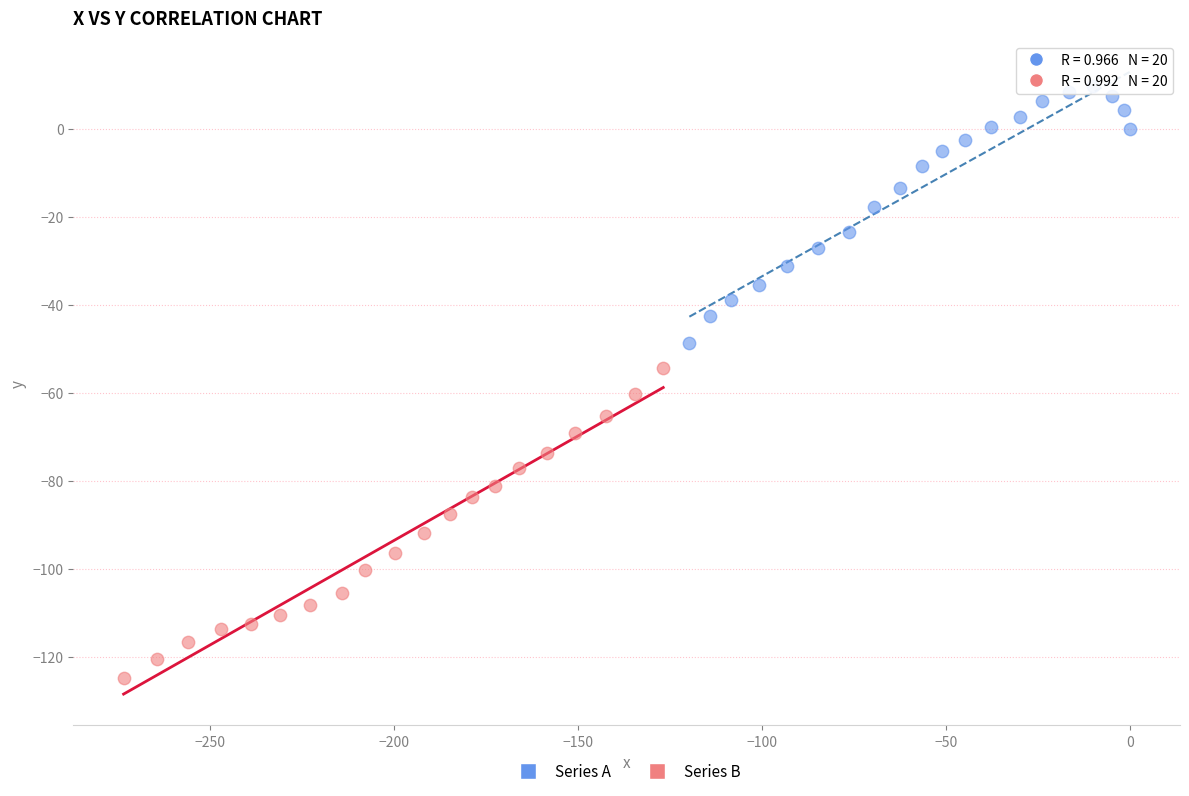

Which series has the largest Y range (max minus min)?

Series B